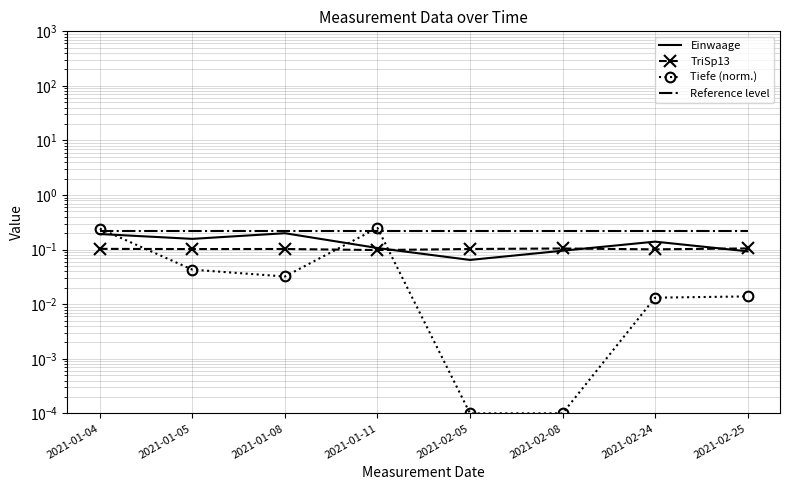

True or false: Reference level has more than 2 points higher than both neighbors.

False